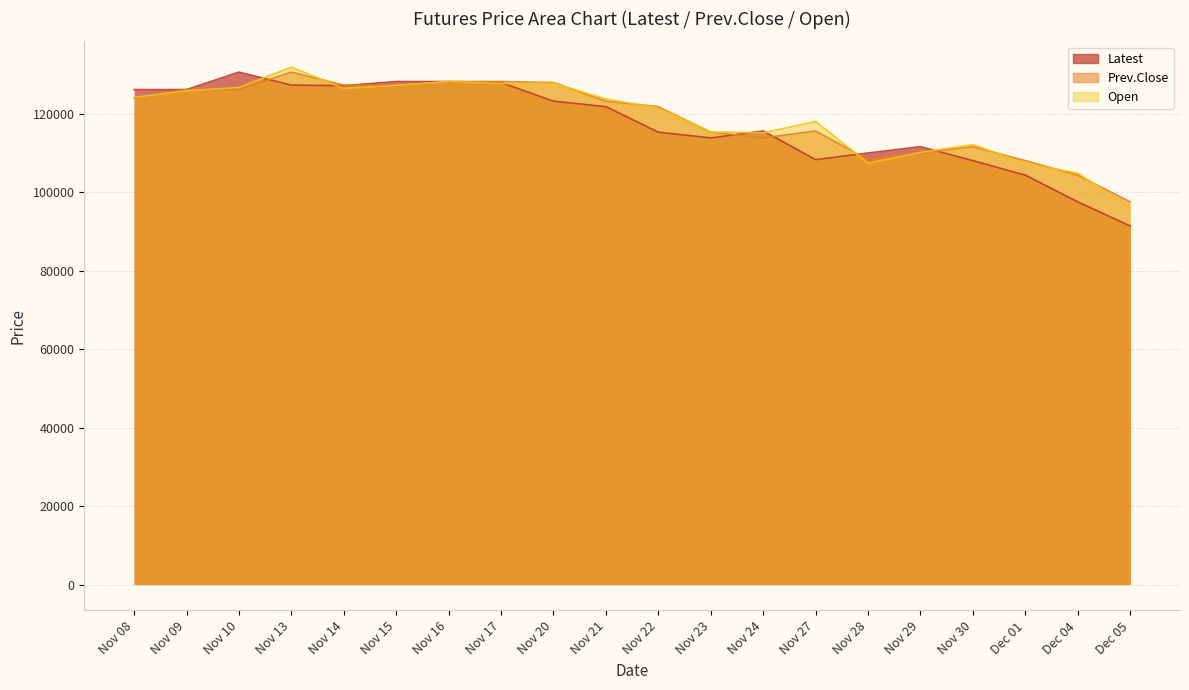

Reading right to left, extract all data points from this chart.

Latest: Dec 05=91350	Dec 04=97500	Dec 01=104300	Nov 30=108000	Nov 29=111550	Nov 28=109950	Nov 27=108250	Nov 24=115550	Nov 23=113800	Nov 22=115250	Nov 21=121750	Nov 20=123150	Nov 17=127900	Nov 16=128150	Nov 15=128150	Nov 14=127100	Nov 13=127250	Nov 10=130550	Nov 09=126100	Nov 08=126100
Prev.Close: Dec 05=97500	Dec 04=104300	Dec 01=108000	Nov 30=111550	Nov 29=109950	Nov 28=108250	Nov 27=115550	Nov 24=113800	Nov 23=115250	Nov 22=121750	Nov 21=123150	Nov 20=127900	Nov 17=128150	Nov 16=128150	Nov 15=127100	Nov 14=127250	Nov 13=130550	Nov 10=126100	Nov 09=126100	Nov 08=123900
Open: Dec 05=96000	Dec 04=104800	Dec 01=107300	Nov 30=112100	Nov 29=110100	Nov 28=107350	Nov 27=117950	Nov 24=115100	Nov 23=115300	Nov 22=121400	Nov 21=123700	Nov 20=127700	Nov 17=127650	Nov 16=128150	Nov 15=127200	Nov 14=126400	Nov 13=131800	Nov 10=126650	Nov 09=125800	Nov 08=124100